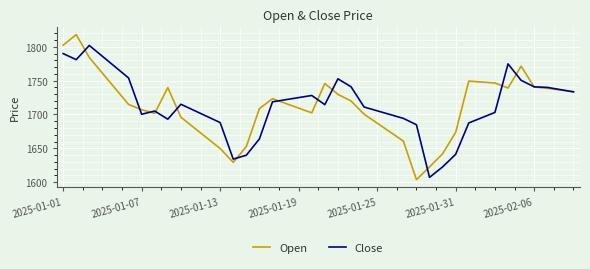

What is the difference between the maximum and minimum values in the Close series?

195.0